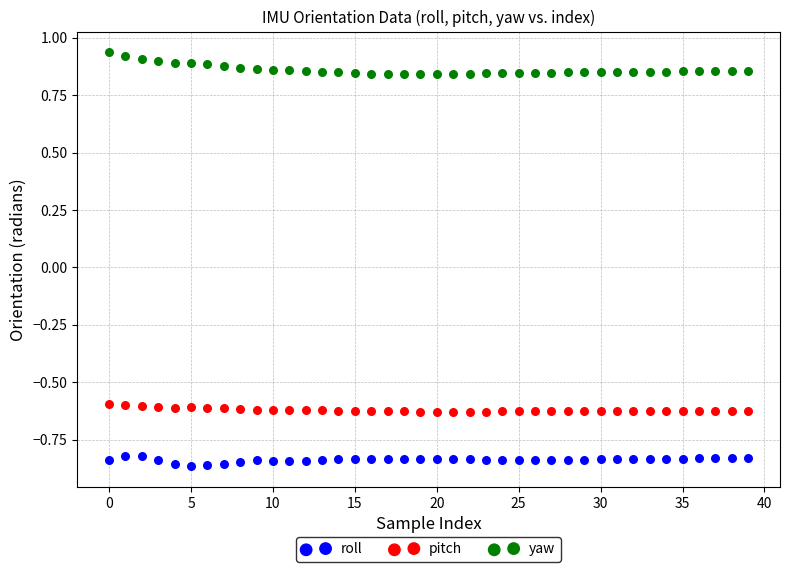

Across all data points, what is the range of Y values (max minus min)?

1.8